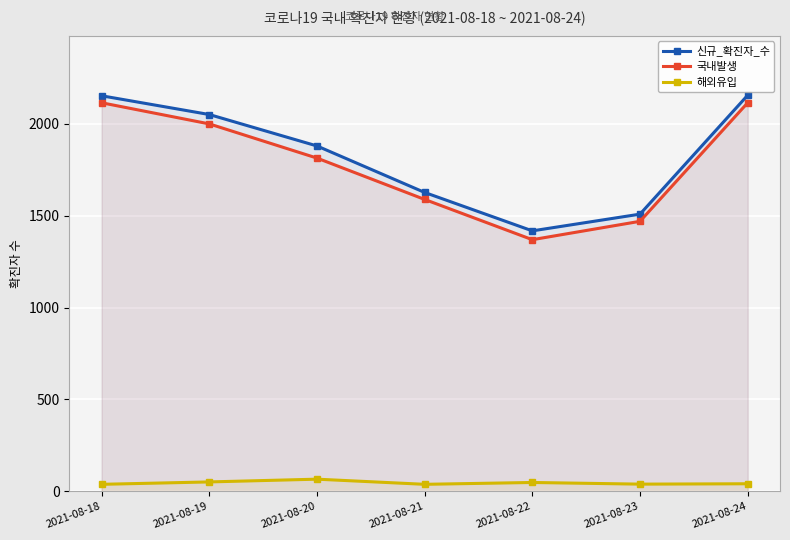

Where is 해외유입 nearest to the value 52?

2021-08-19